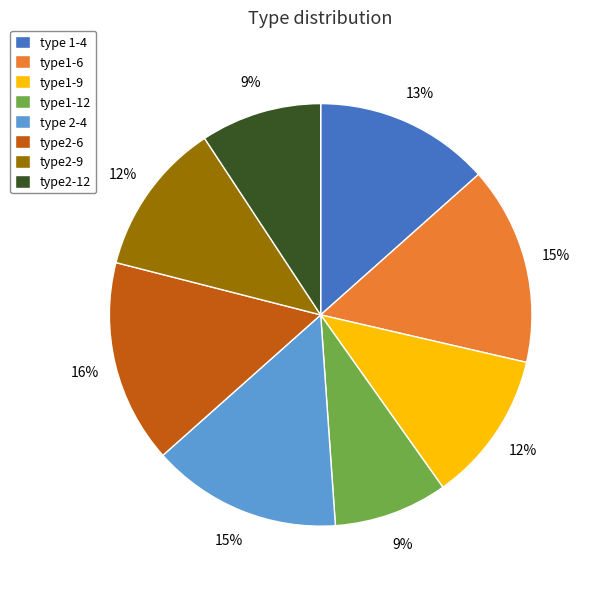

To the nearest percent, what is the difference between the type2-6 and type 2-4 slice percentages?

1%